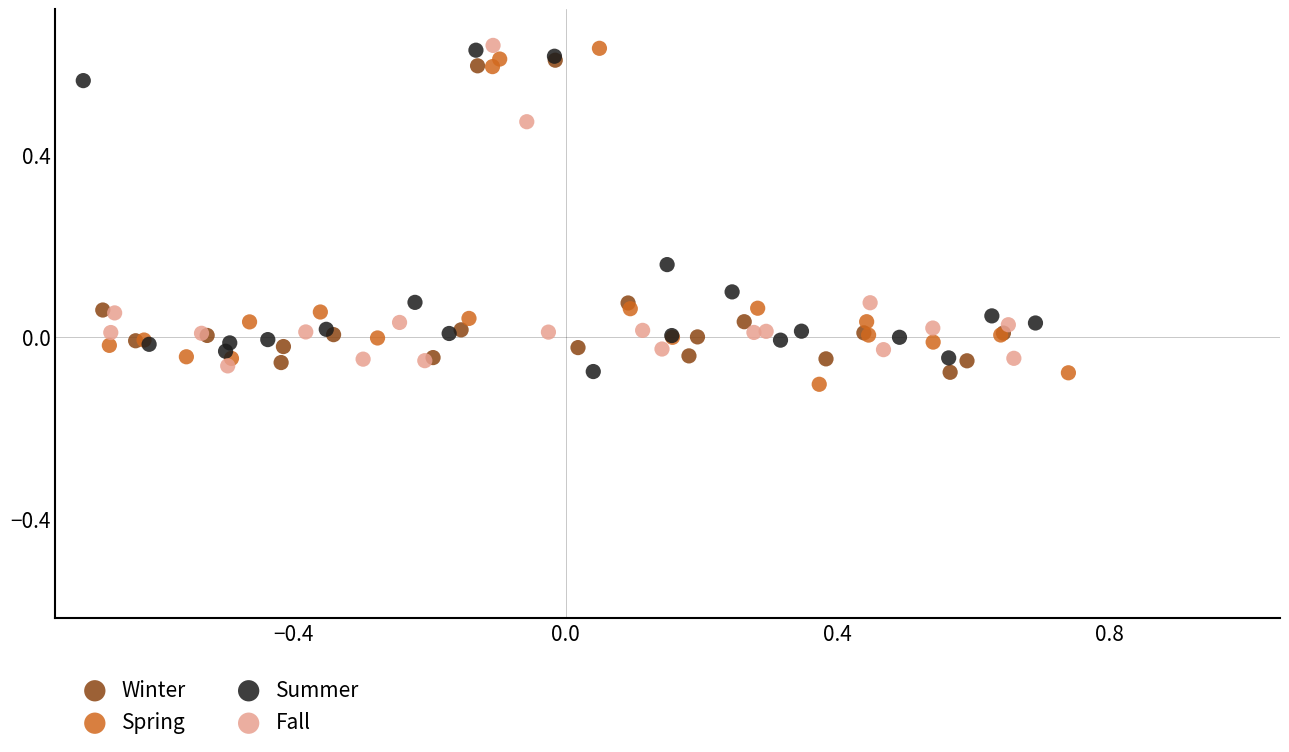

Which series contains the lowest Y value?

Spring